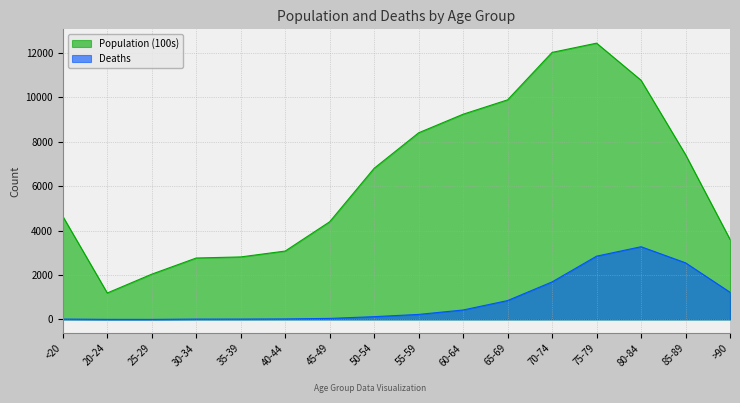

How many lines are shown in the chart?

2